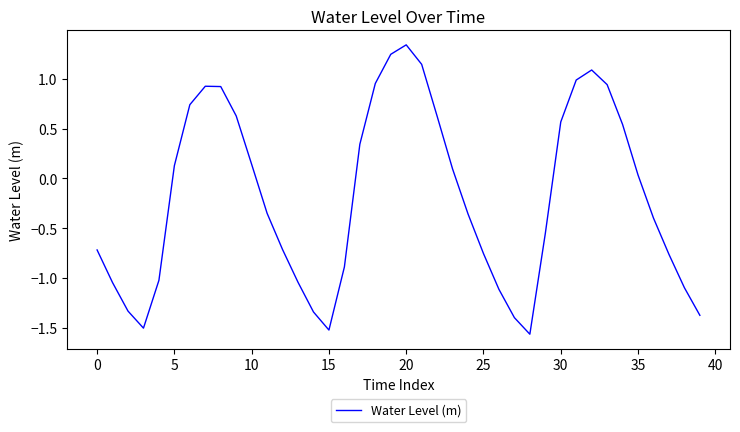

What is the difference between the maximum and minimum values?

2.9